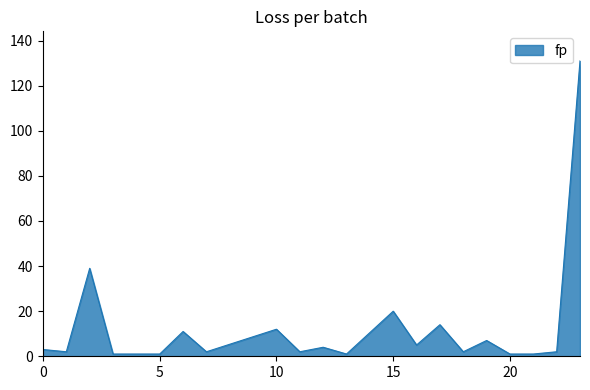

What is the difference between the maximum and minimum values?

130